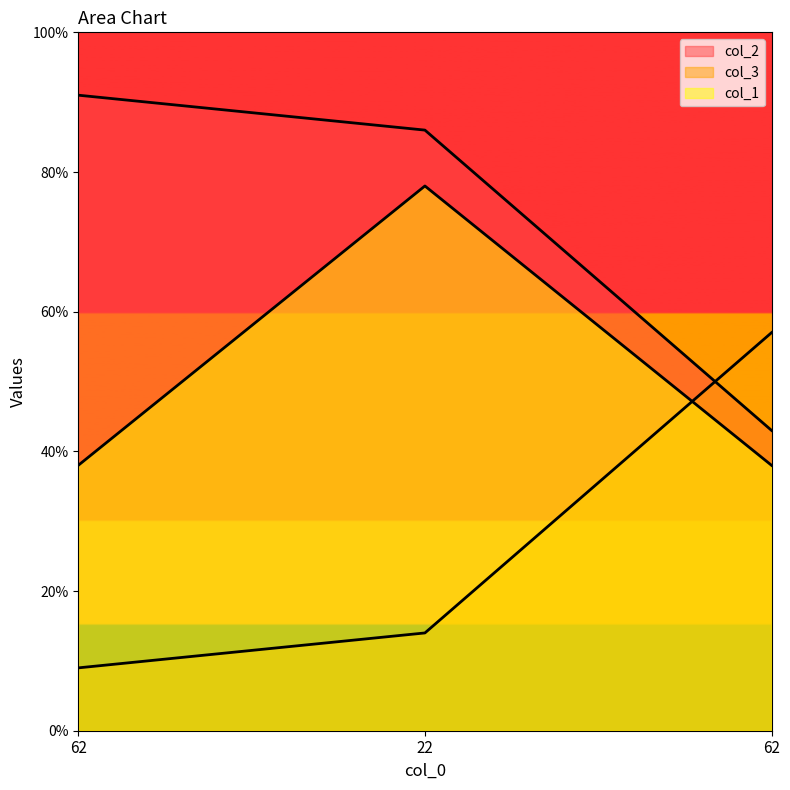

Is it true that col_3 equals 33 at 62?

False